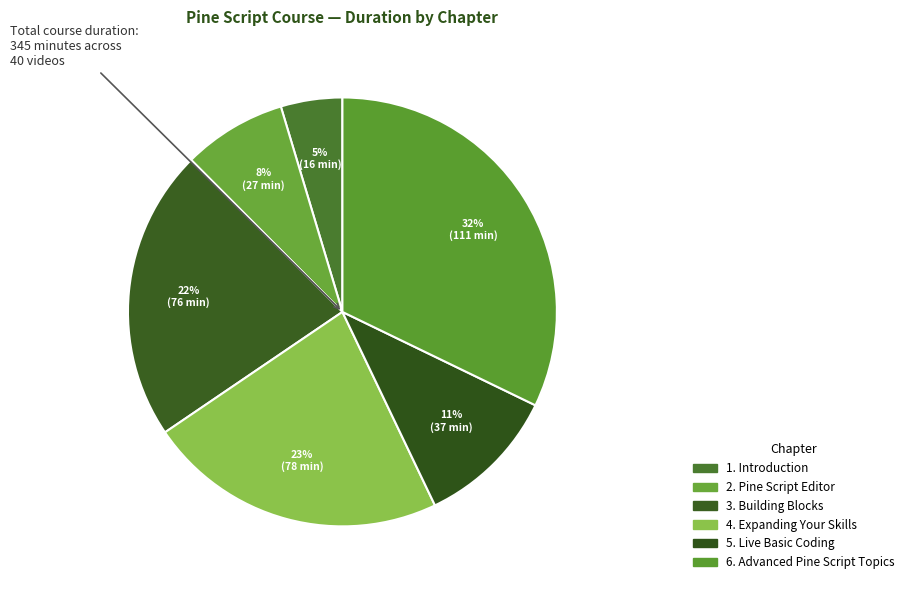

Which category has the smallest portion of the pie?

1. Introduction